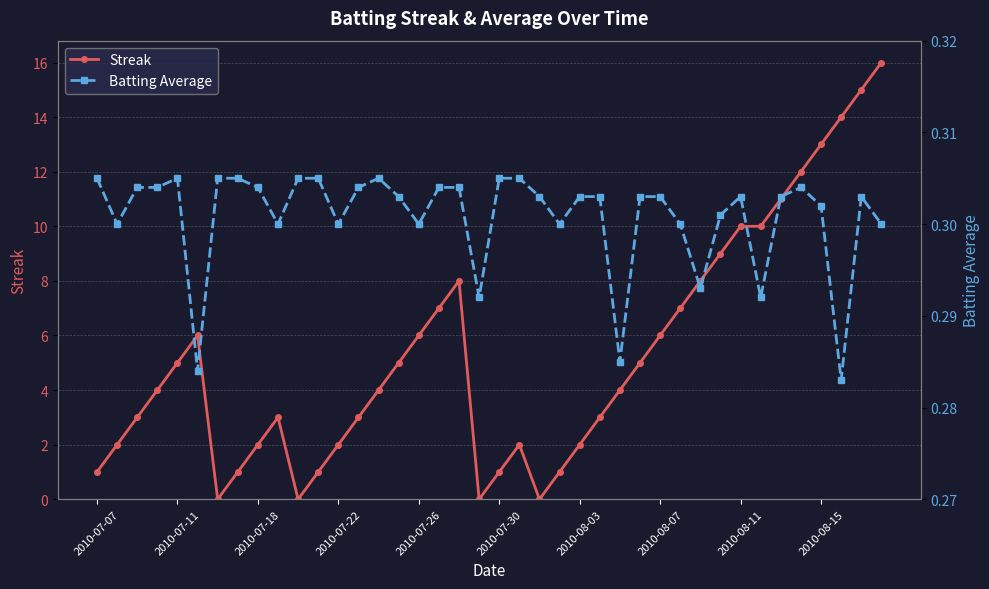

How many lines are shown in the chart?

2